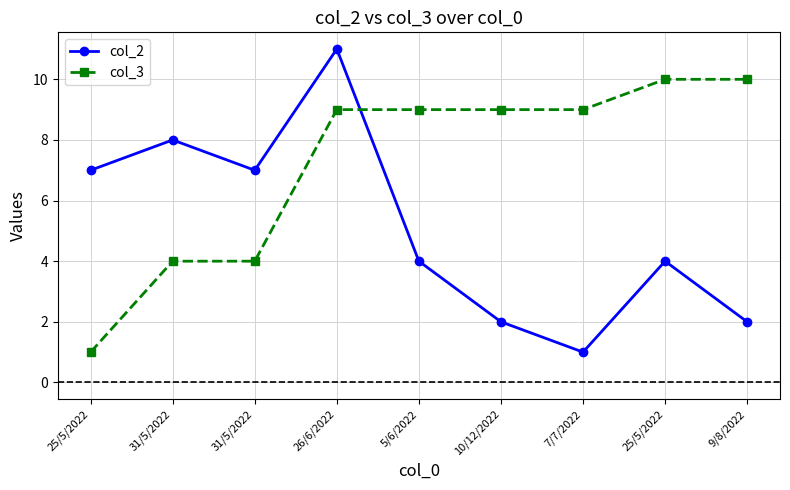

Does the chart have visible grid lines?

Yes